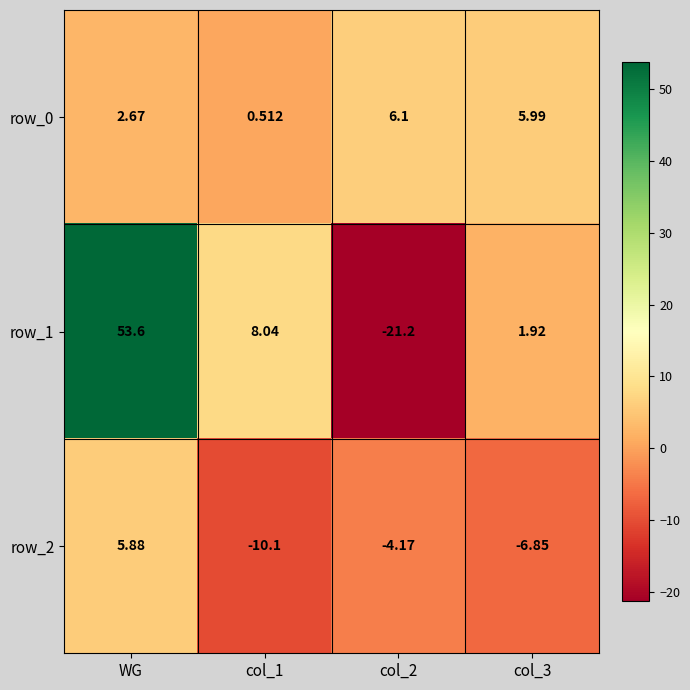

Where is row_0 nearest to the value 3?

WG